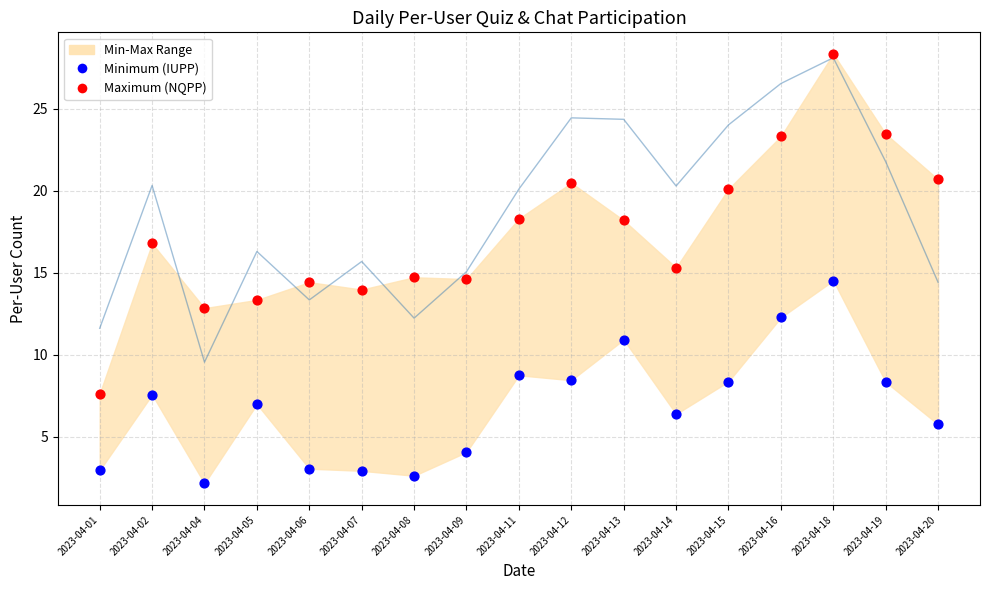

Is the value of NCPP (avg) at 2023-04-04 greater than the value of Minimum (IUPP) at 2023-04-06?

Yes